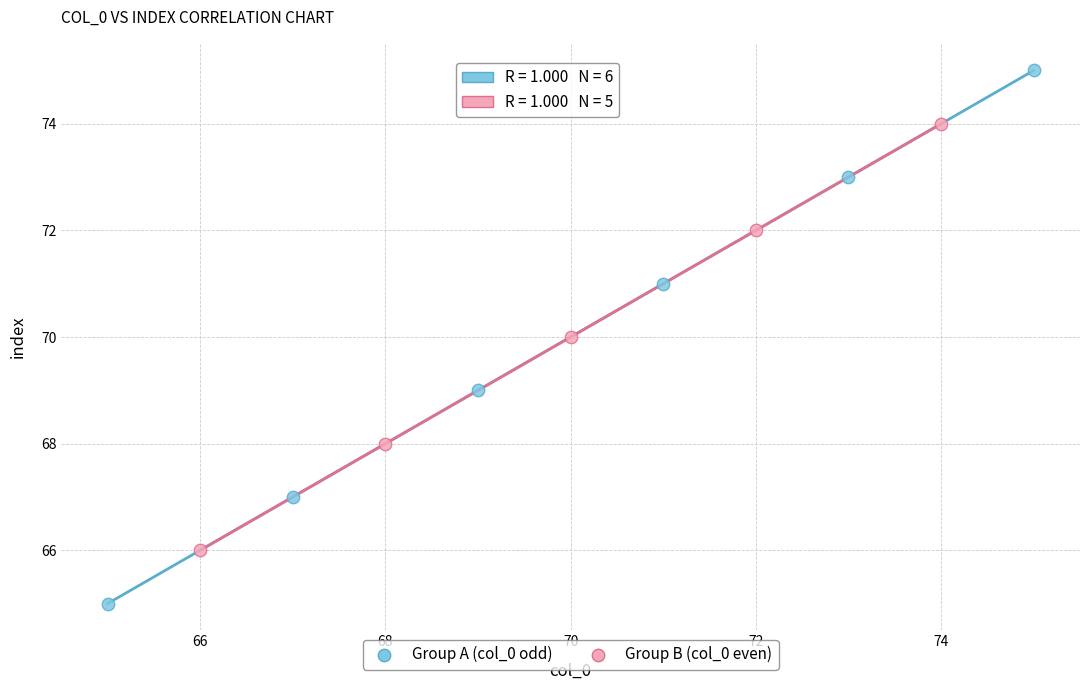

Which series contains the lowest Y value?

Group A (col_0 odd)